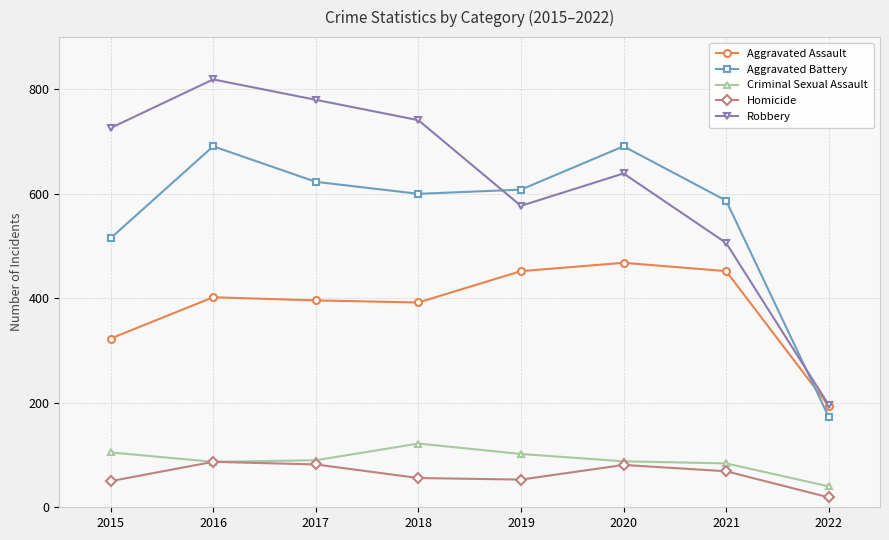

At which category is the sum across all series the highest?

2016